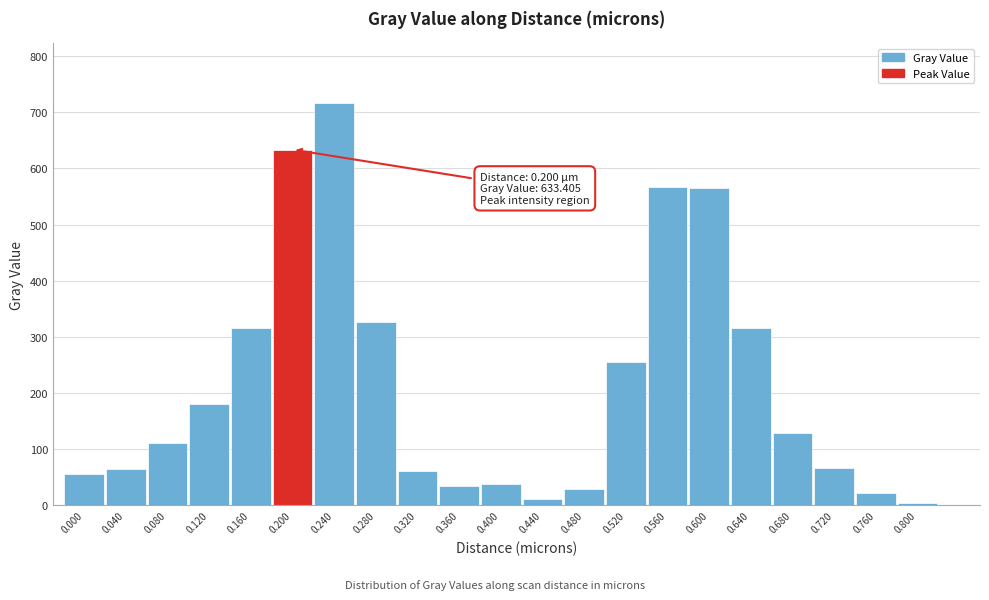

What is the value of the 16th bar from the left?

565.7